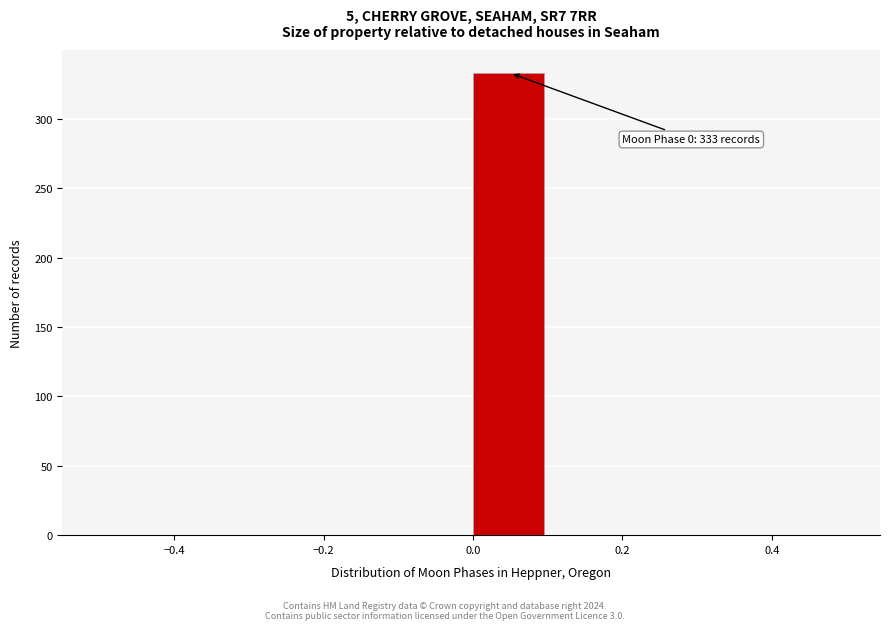

Which range on the x-axis has the tallest bar?

0.0 to 0.1